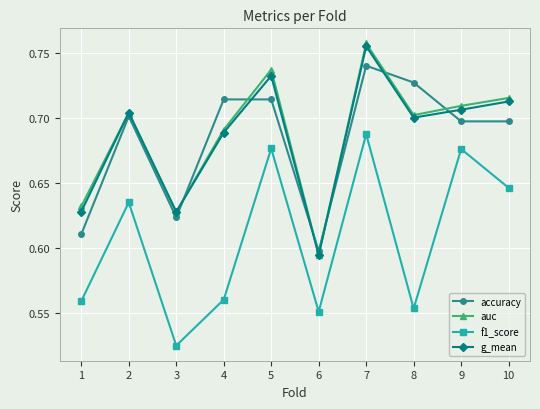

Is this an area chart (filled region under the line)?

No